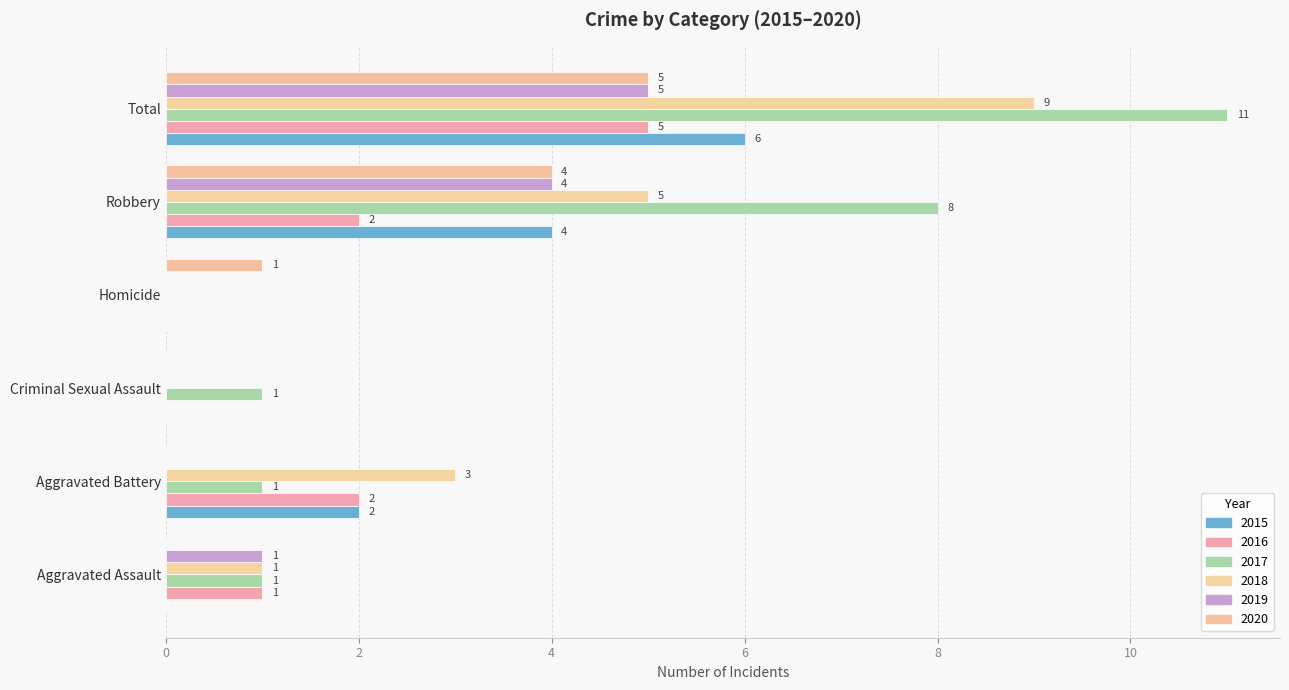

Count the number of data series in this chart.

6